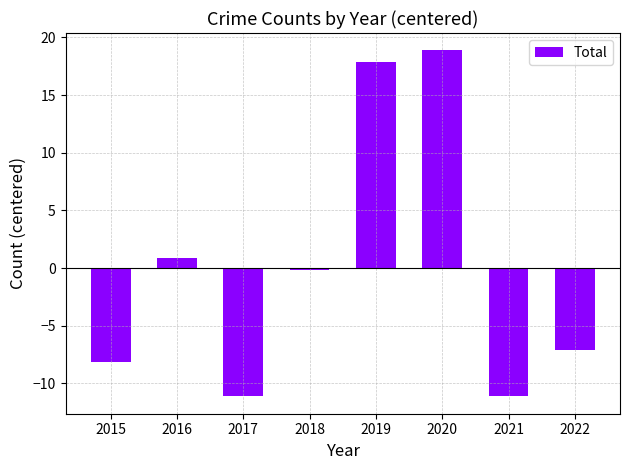

Is it true that the value at 2021 is -17.3?

False